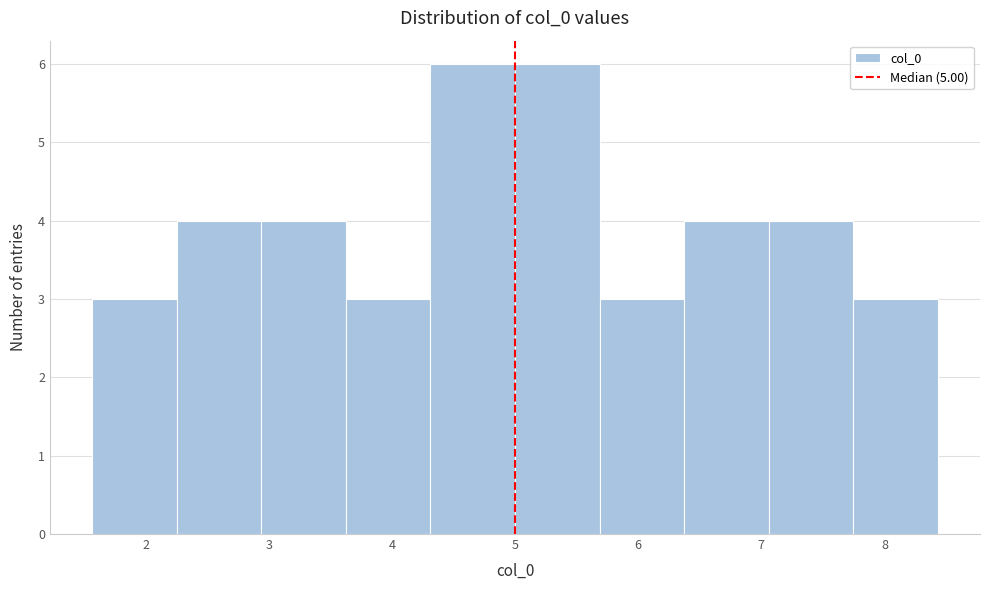

How tall is the bar that spans 1.6 to 2.3 on the x-axis? Neither the bar edges nor the heights are printed on the chart, so give them approximately, as read against the axes.

3